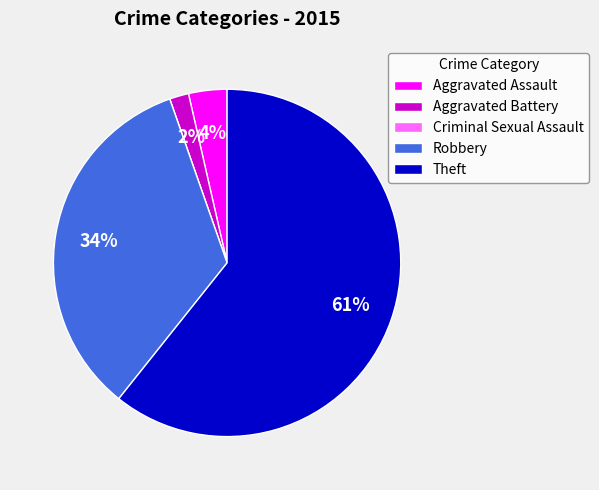

Is the sum of Aggravated Assault and Robbery greater than half?

No